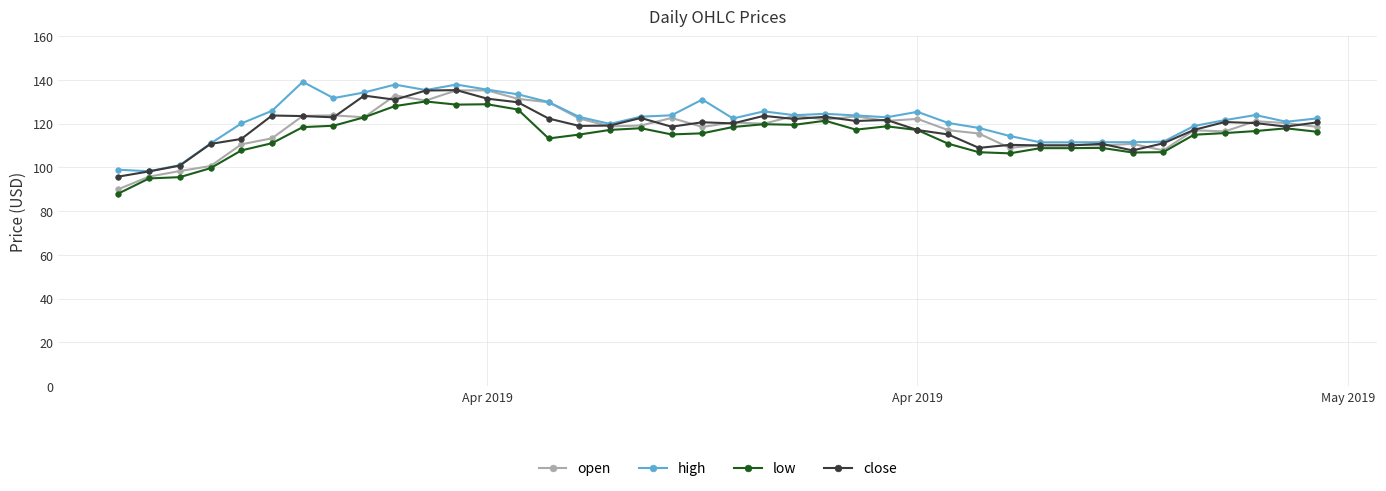

What is the value of the high point at the 32nd from the left?

111.4